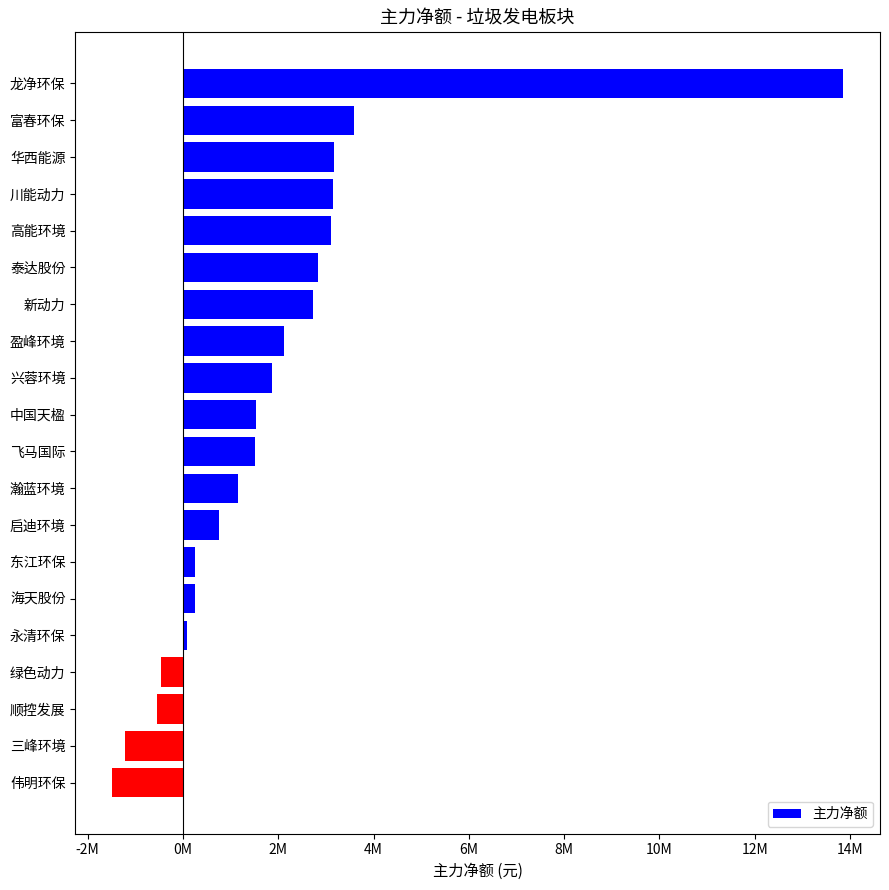

Are the bars horizontal?

Yes